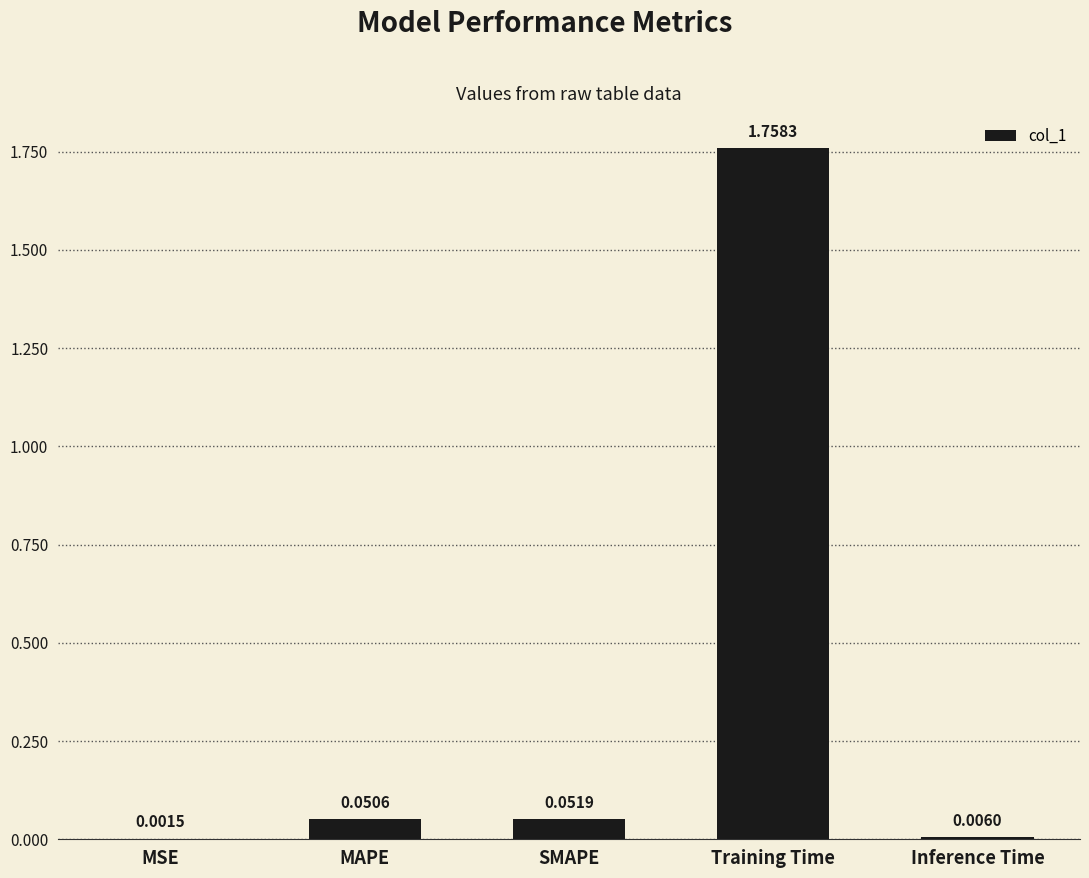

Where is the data nearest to the value 0?

MSE